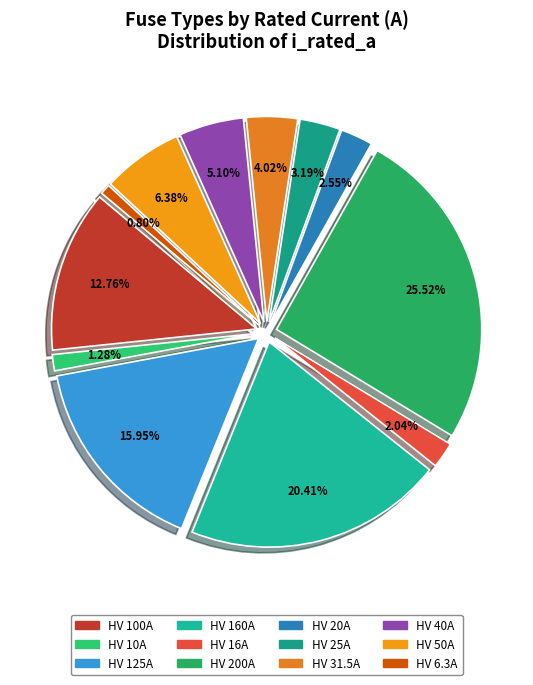

Which slice is the largest?

HV 200A